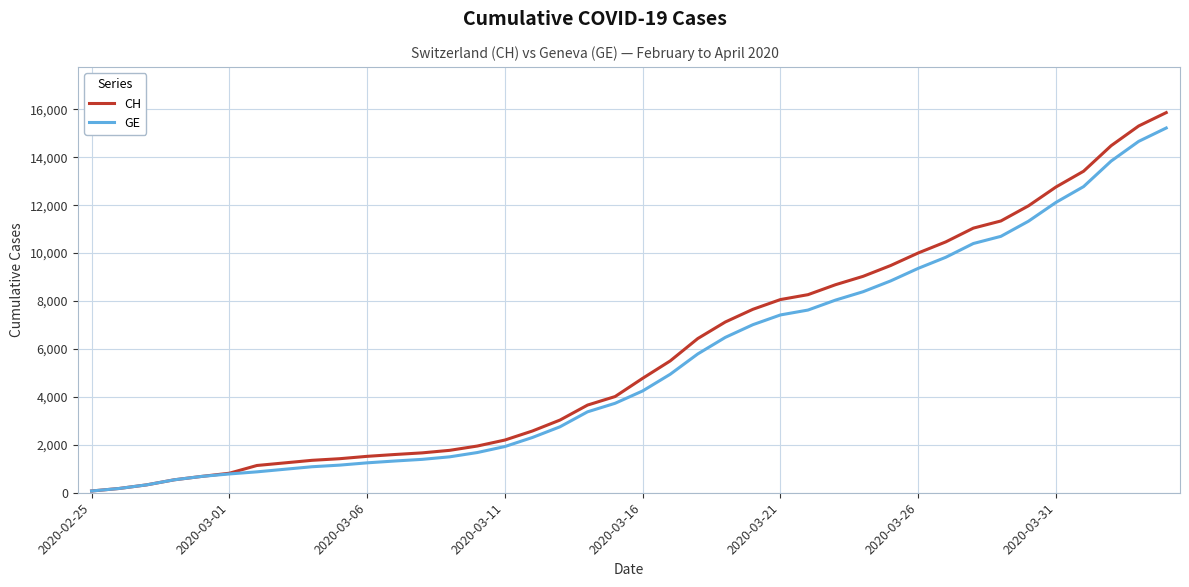

Which series has the largest range (max minus min)?

CH